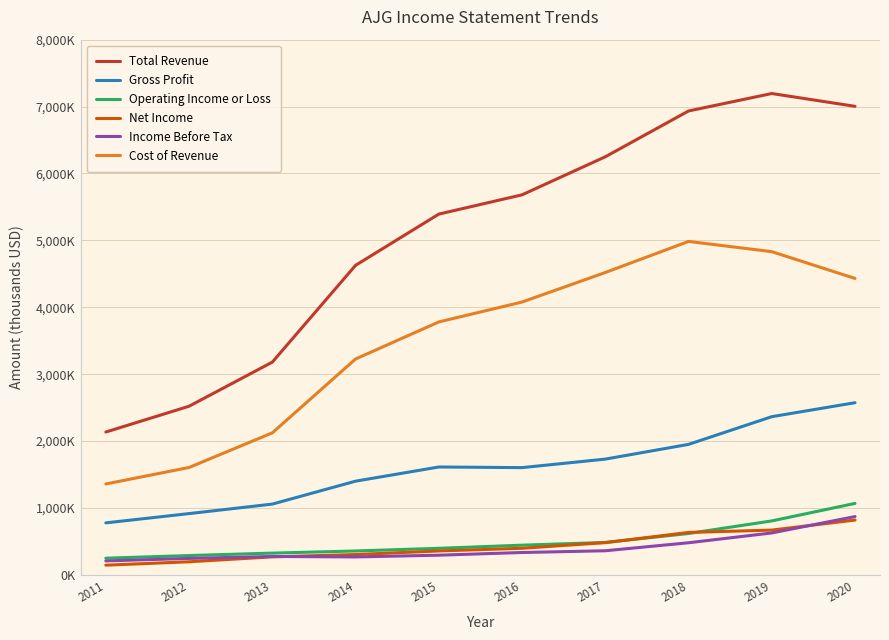

Rank the series at 2017 from lowest to highest value.

Income Before Tax, Net Income, Operating Income or Loss, Gross Profit, Cost of Revenue, Total Revenue